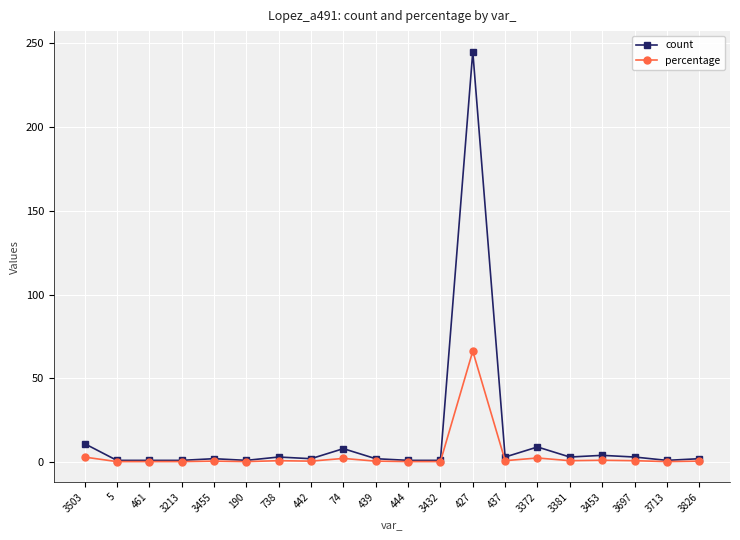

True or false: count has more than 1 points higher than both neighbors.

True